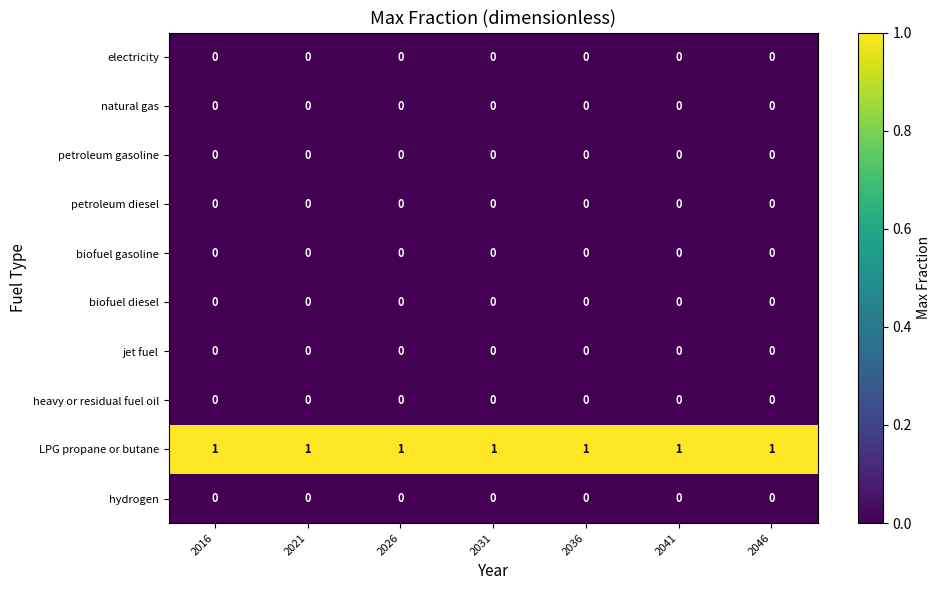

Which series has the largest total across all categories?

LPG propane or butane